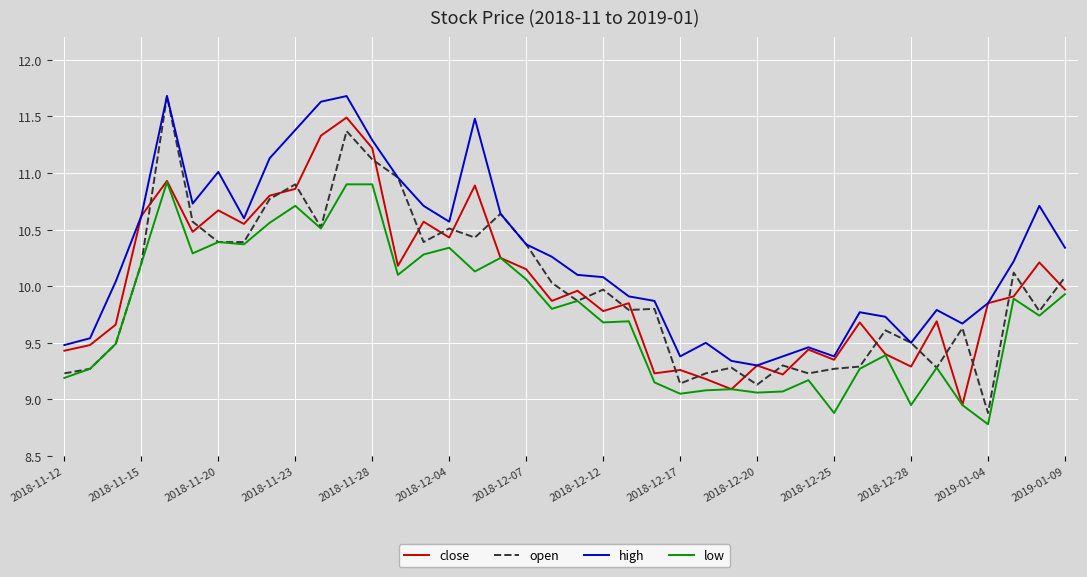

What is the highest value of the high series?

11.7